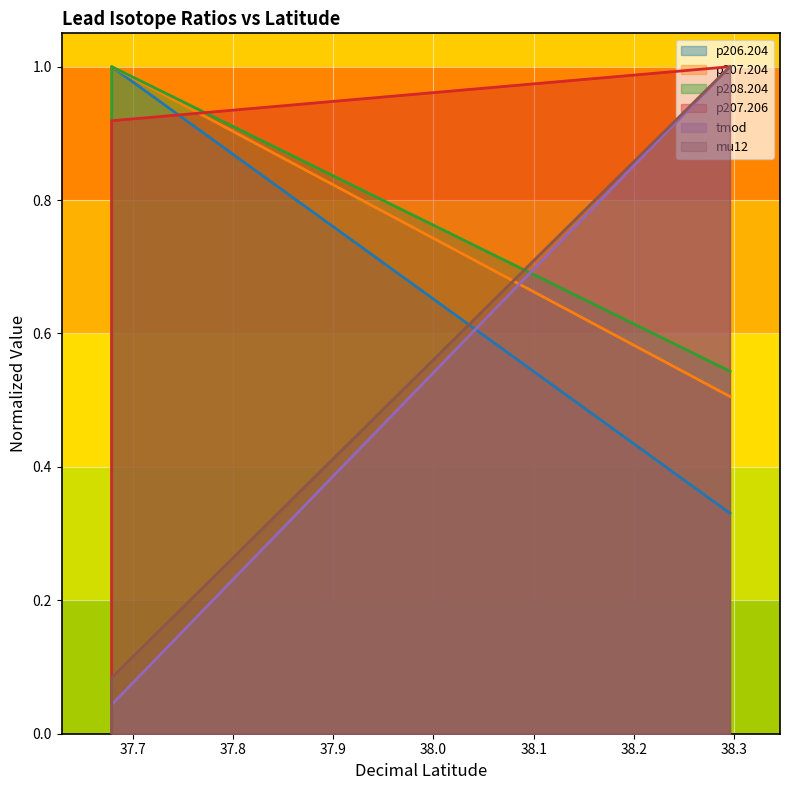

How many lines are shown in the chart?

6